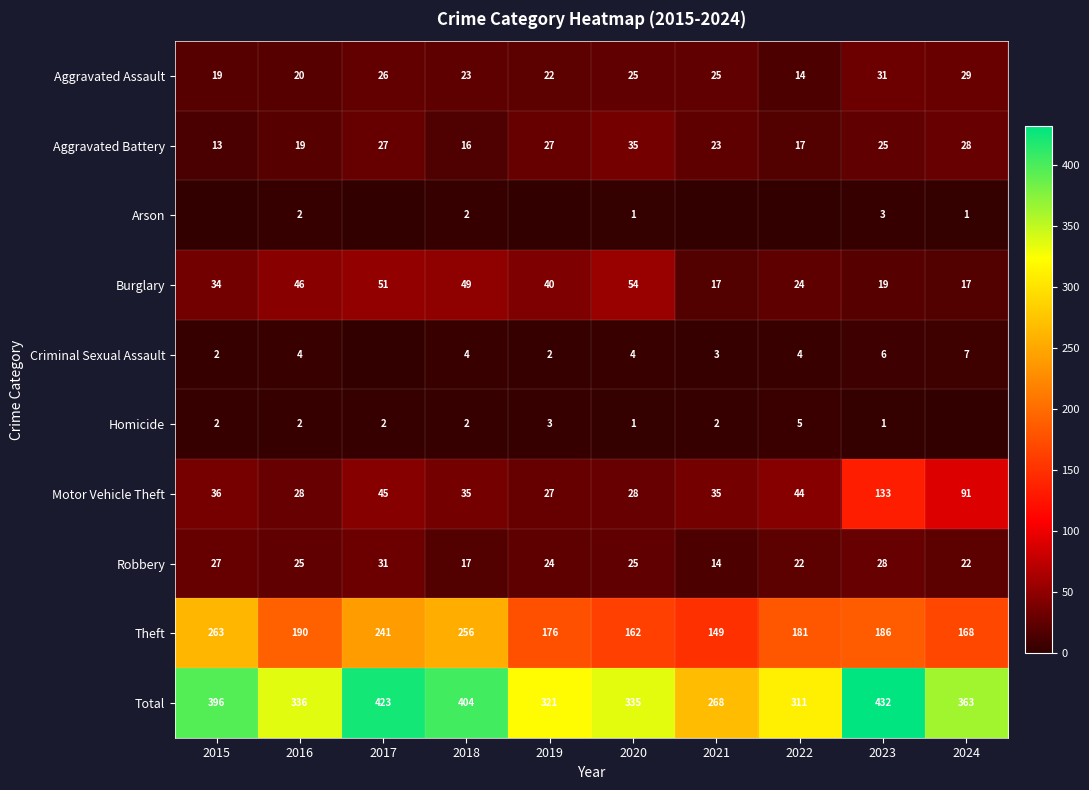

Is the value of Aggravated Battery at 2022 greater than the value of Motor Vehicle Theft at 2017?

No